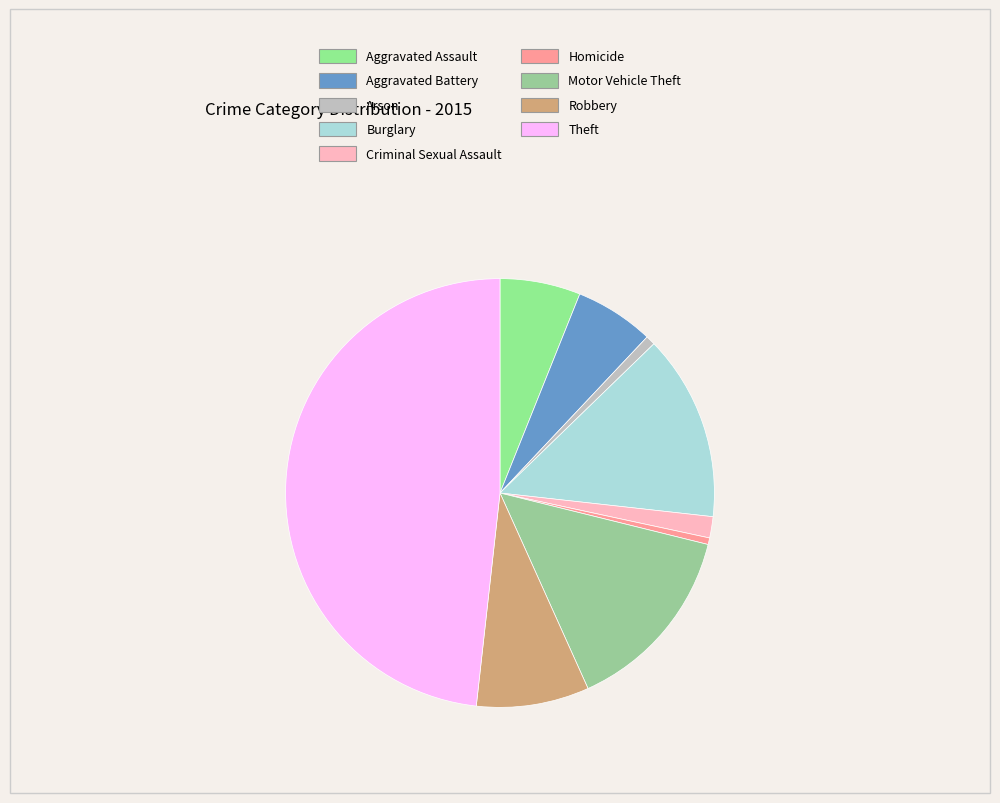

What is the change in value from Arson to Robbery?

+141